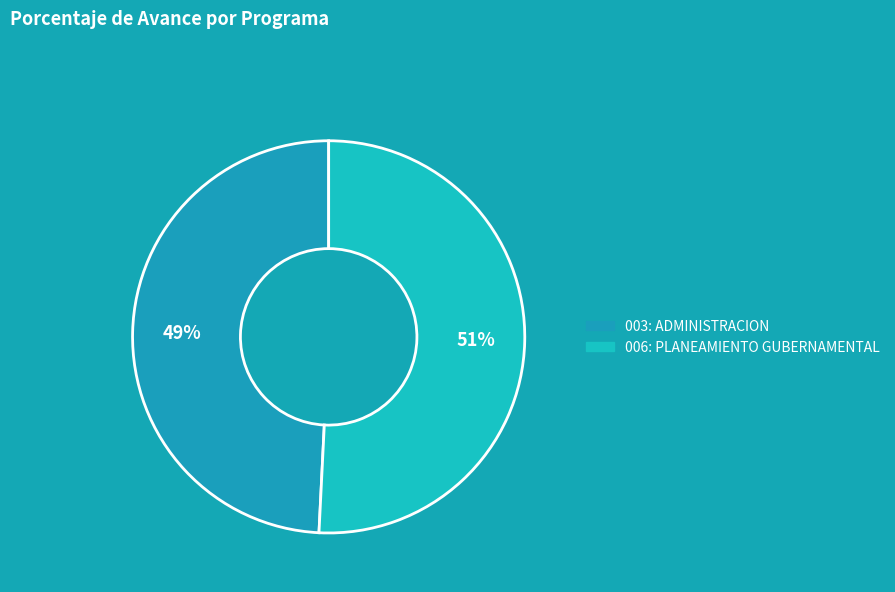

Which category has the smallest portion of the pie?

003: ADMINISTRACION